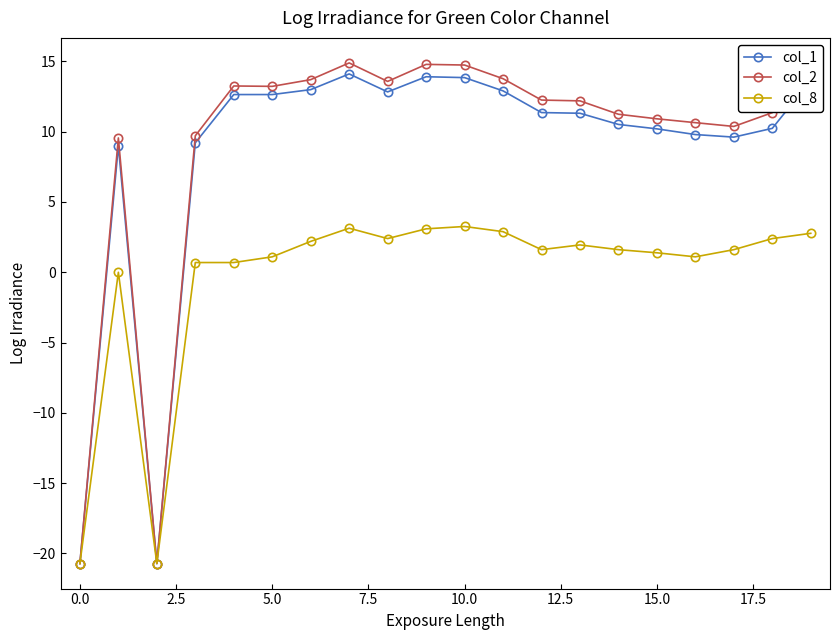

What is the value of the col_2 point at the 17th from the left?

10.6